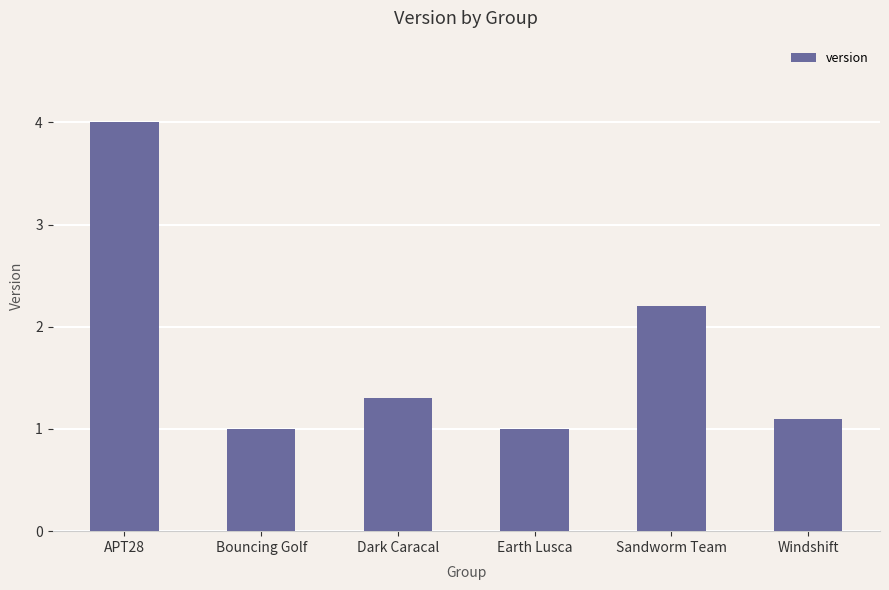

At which category does the chart reach its peak across all series?

APT28